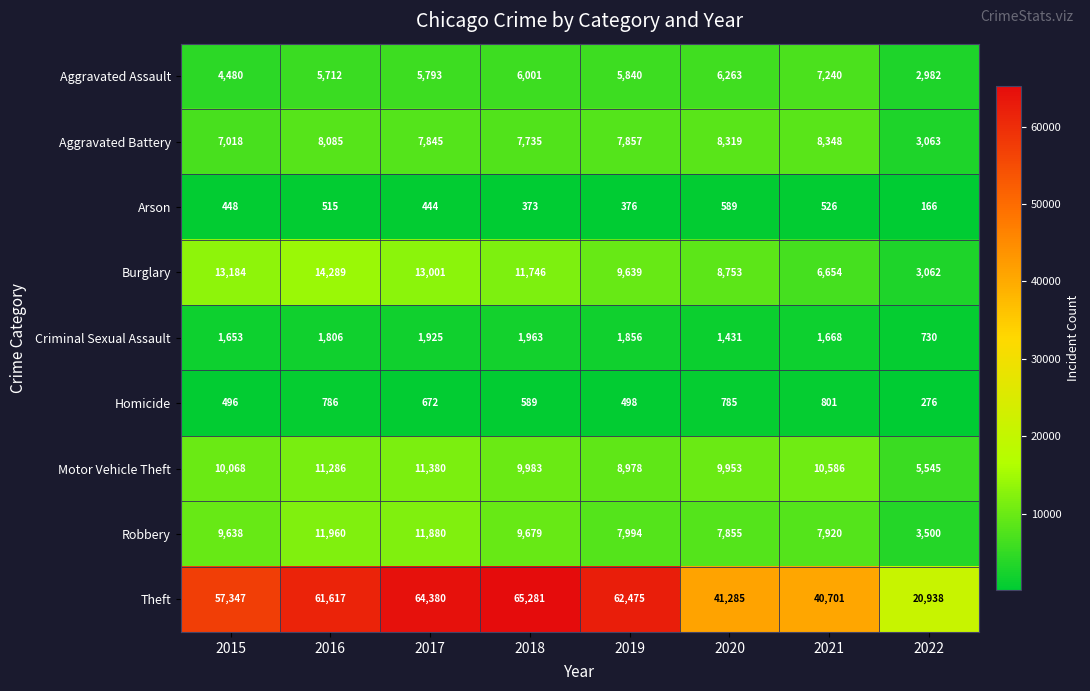

What is the maximum value for Theft?

65281